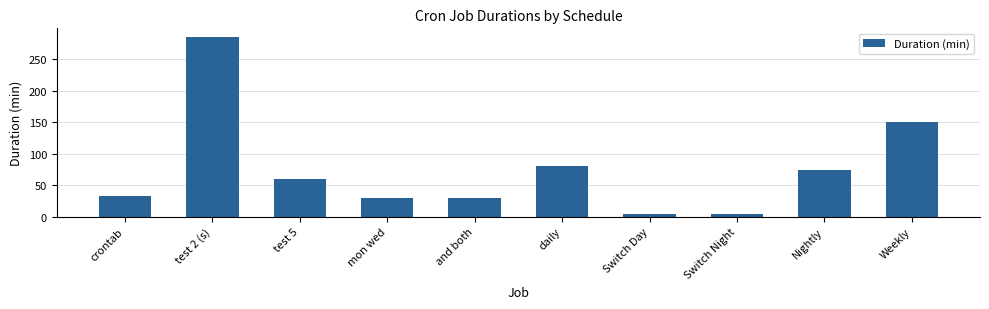

What is the value of the 2nd bar from the left?

285